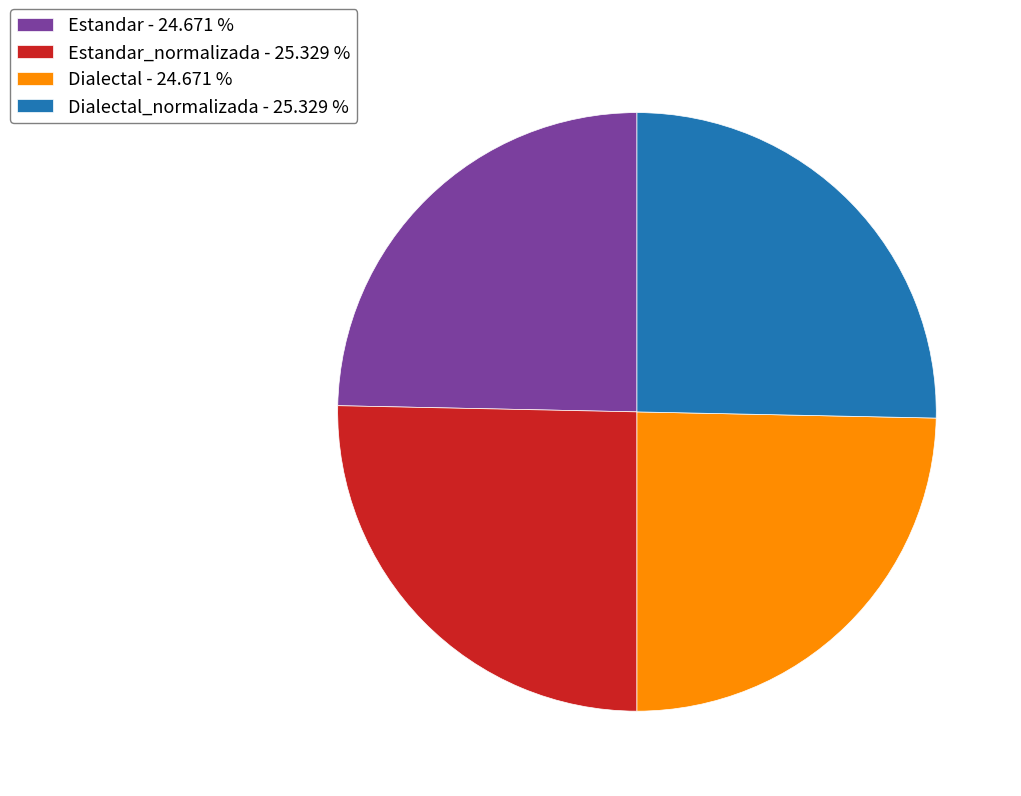

Between Dialectal - 24.671 % and Estandar_normalizada - 25.329 %, which is larger?

Estandar_normalizada - 25.329 %